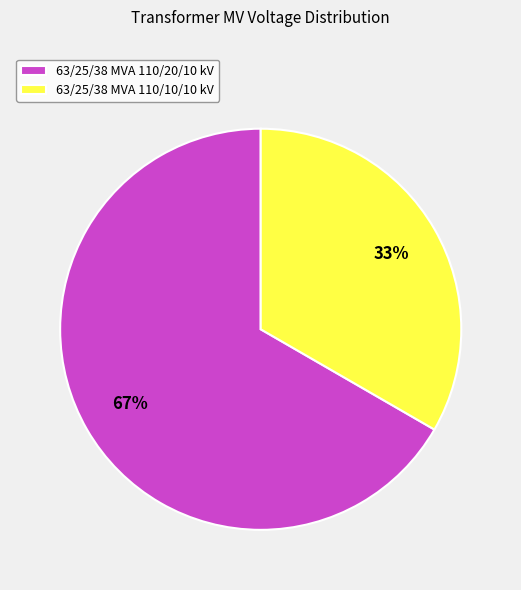

To the nearest percent, what is the average slice percentage?

50%